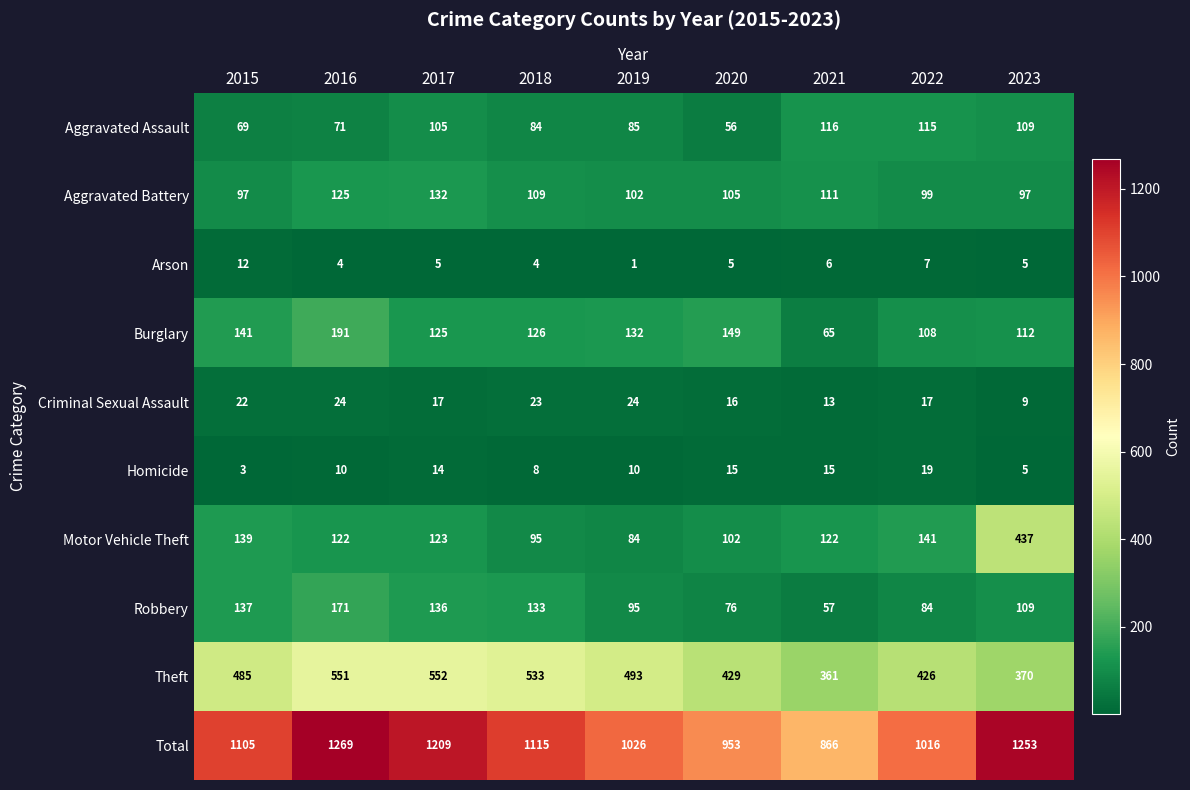

What is the spread (max minus min) of values at 2019?

1025